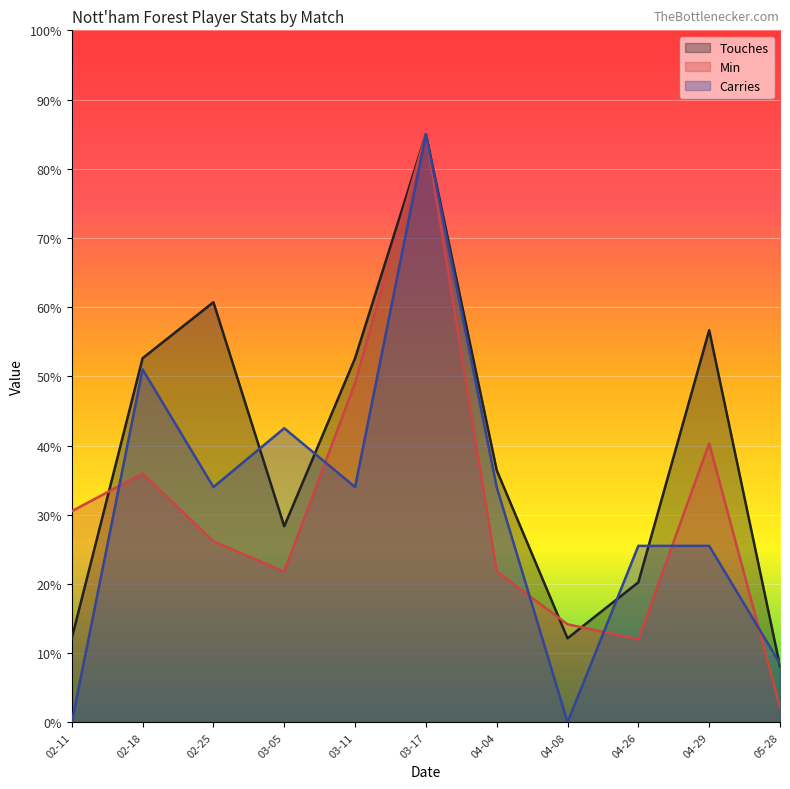

The Min series shows 62.9 at 02-18. True or false?

False